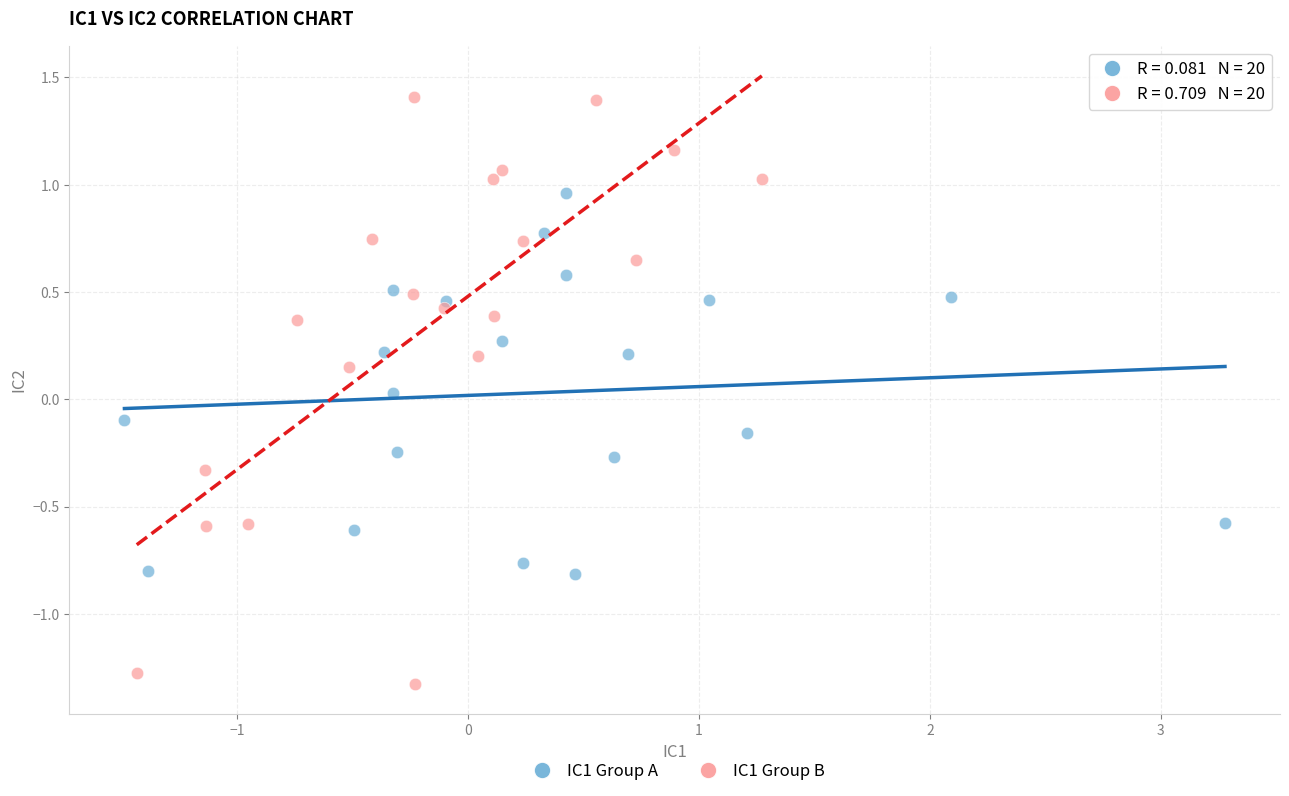

Which series reaches the minimum Y coordinate?

IC1 Group B